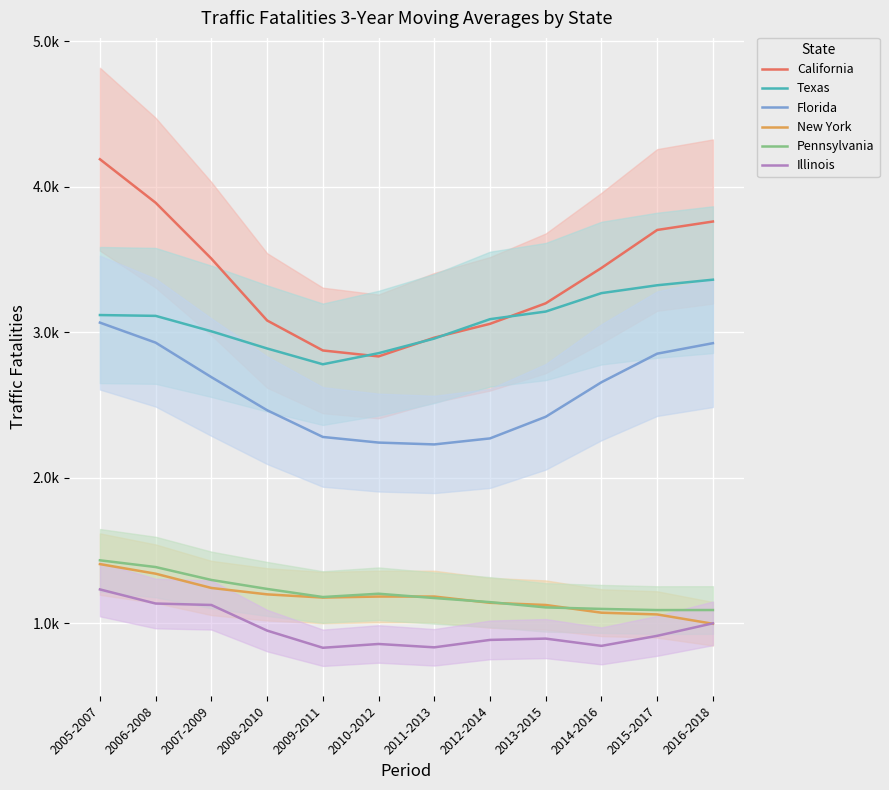

What is the value of the California point at the 9th from the left?

3199.0